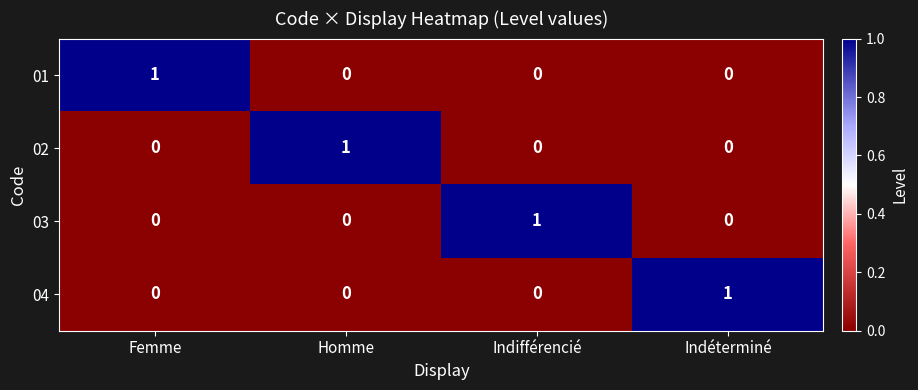

How many 02 values are between 0 and 1?

4